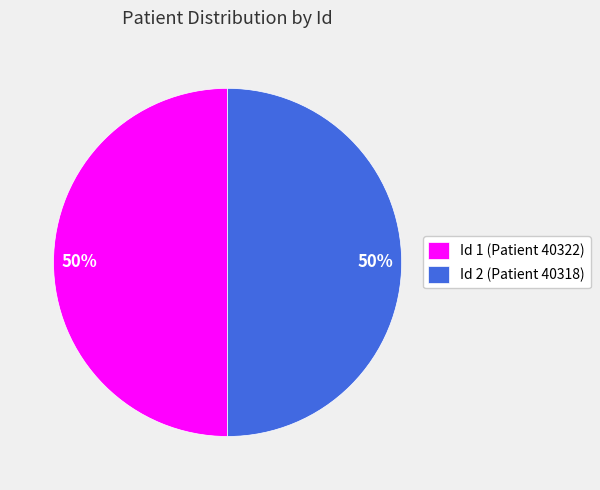

To the nearest percent, what portion does Id 2 (Patient 40318) represent?

50%